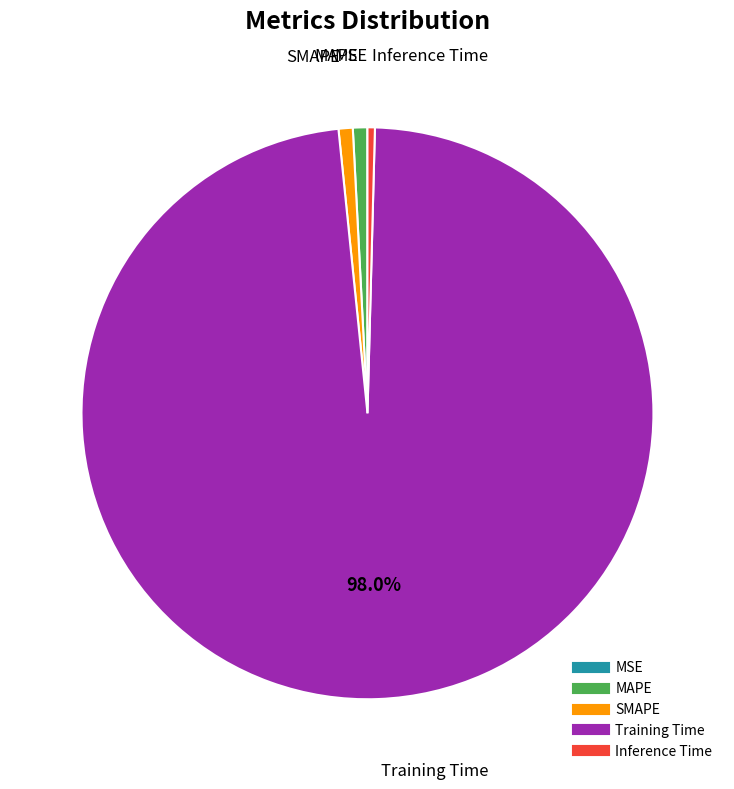

The SMAPE slice represents 10% of the pie. True or false?

False